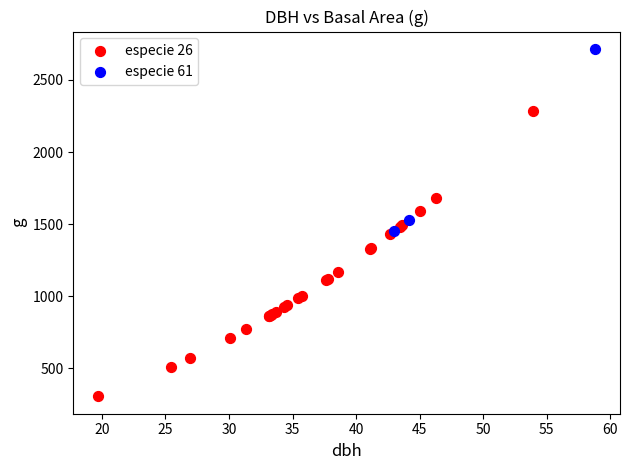

Which series contains the highest Y value?

especie 61